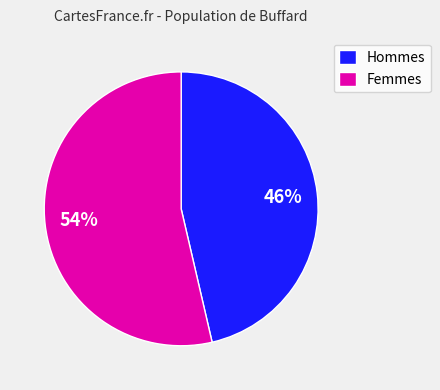

Is it true that Femmes is 54% of the pie?

True